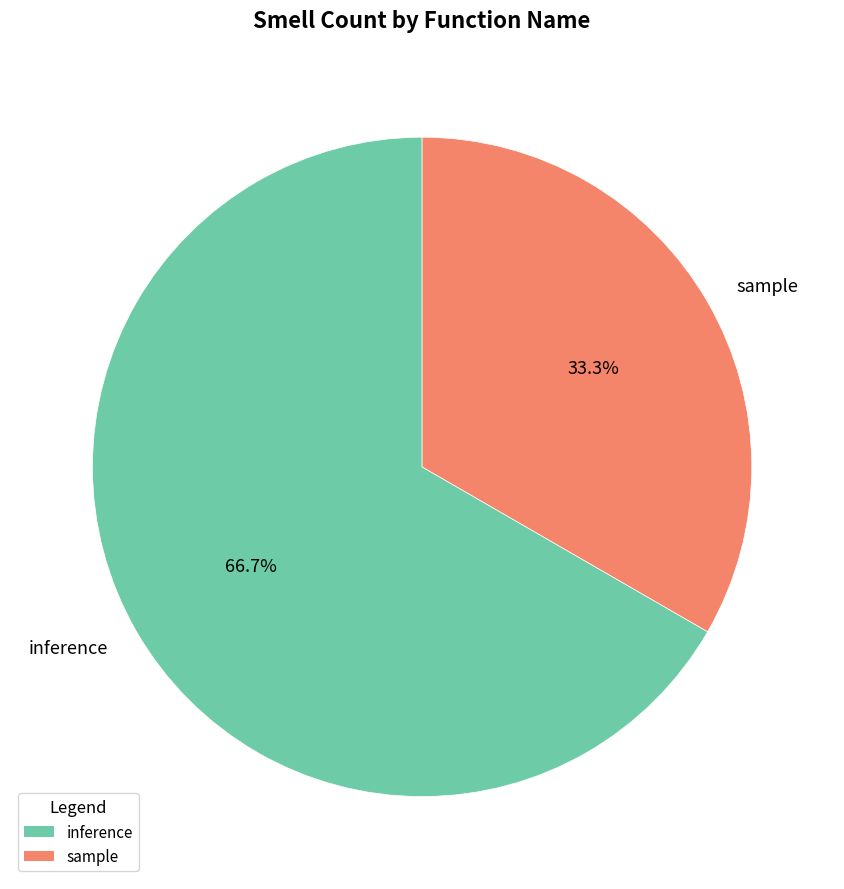

The sample slice represents 46% of the pie. True or false?

False